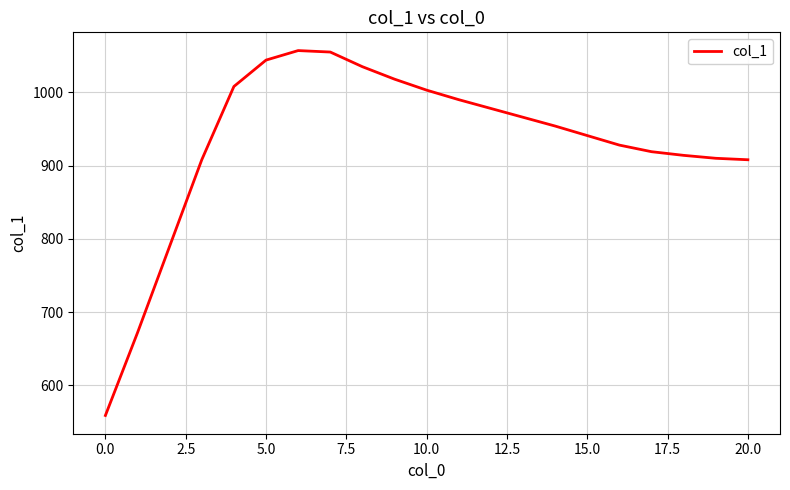

What is the difference between the maximum and minimum values?

498